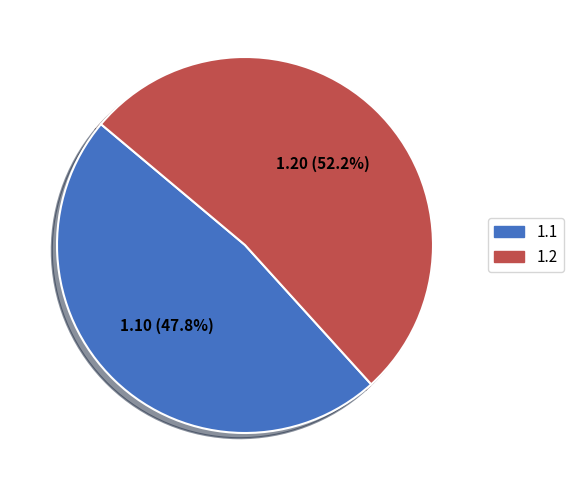

What is the majority slice?

1.2